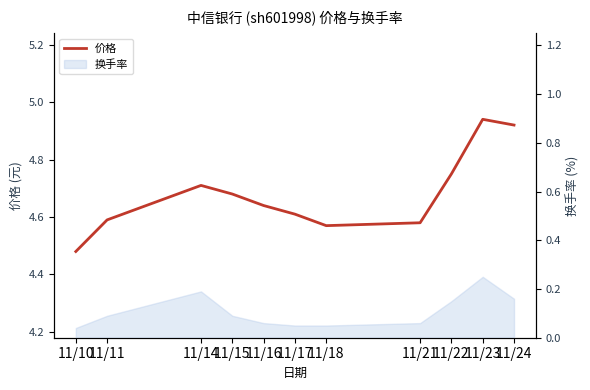

Rank the categories by value from highest to lowest.

11/23, 11/24, 11/22, 11/14, 11/15, 11/16, 11/17, 11/11, 11/21, 11/18, 11/10